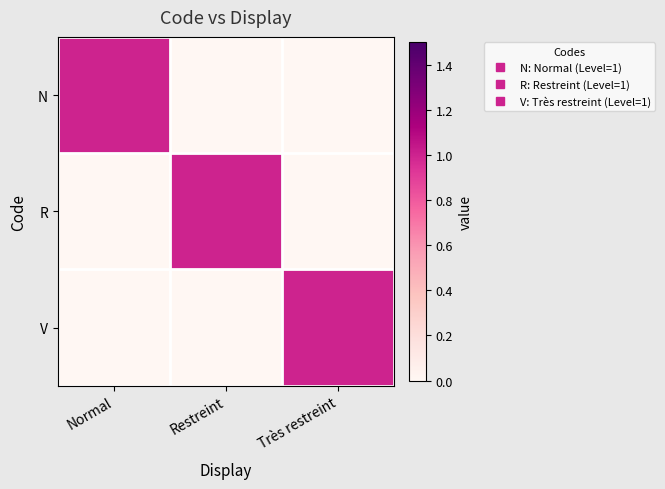

List the series in order of their peak value, highest first.

N, R, V